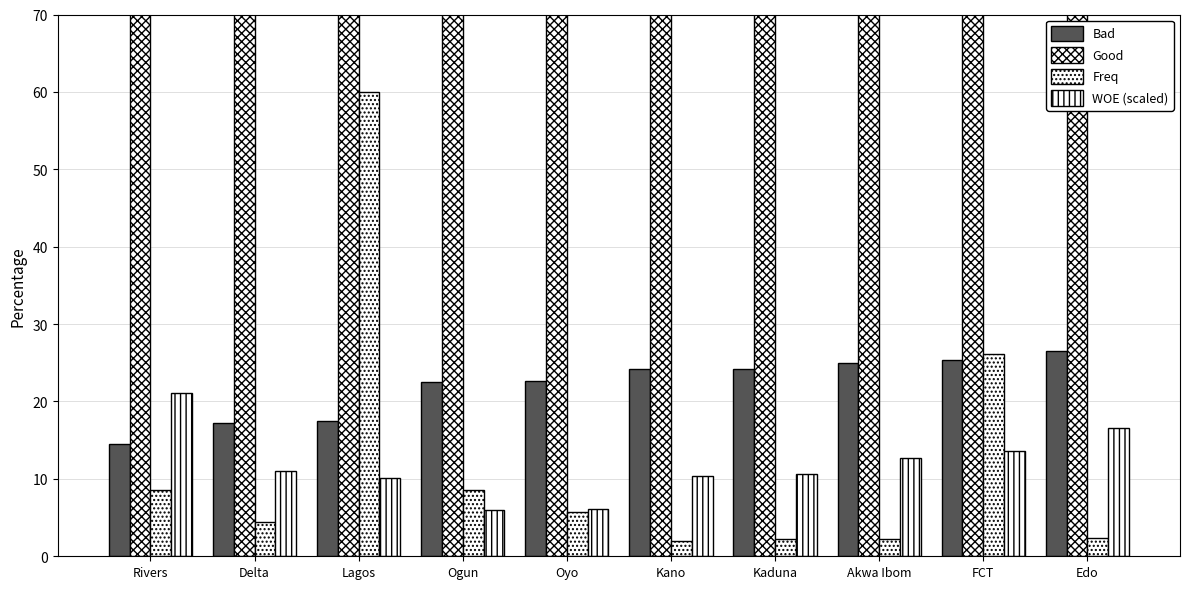

At how many categories does at least one series exceed 9?

10